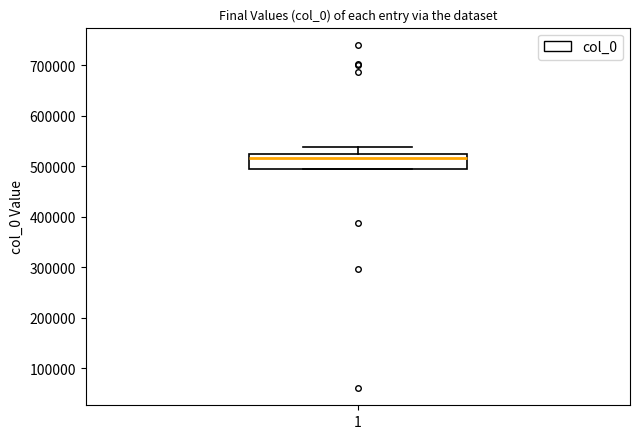

Read this box plot against the y-axis: the position of the median line, the range covered by the box, and the ends of both whiskers. The values are not printed on the chart, so give them approximately, as read against the axis.

median 520000, box 490000 to 530000, whiskers 490000 to 540000